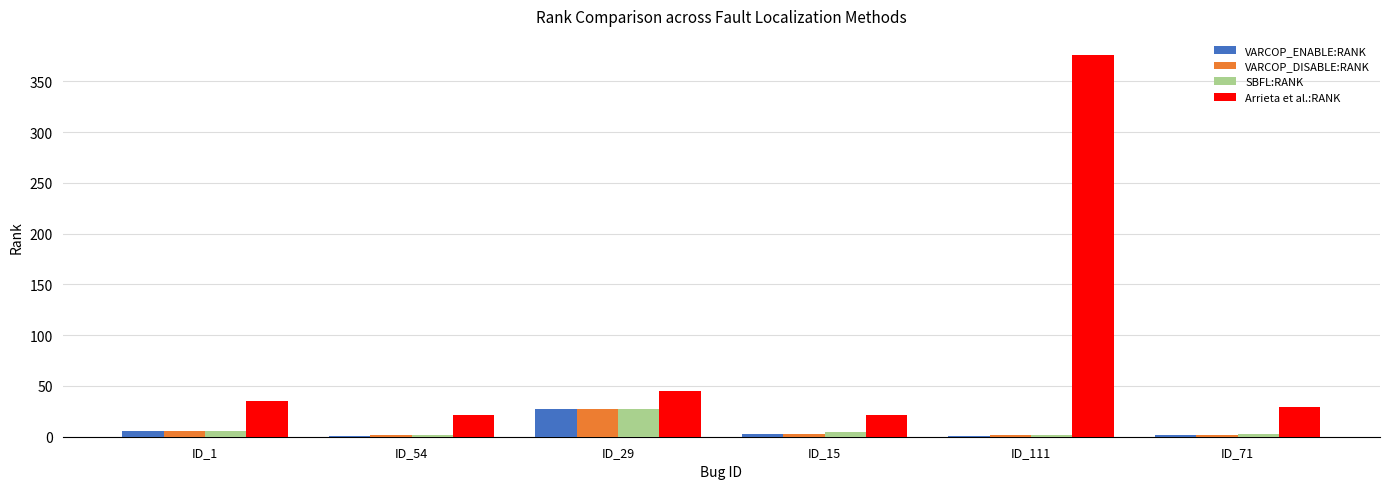

Between ID_1 and ID_111, which series saw the biggest shift?

Arrieta et al.:RANK